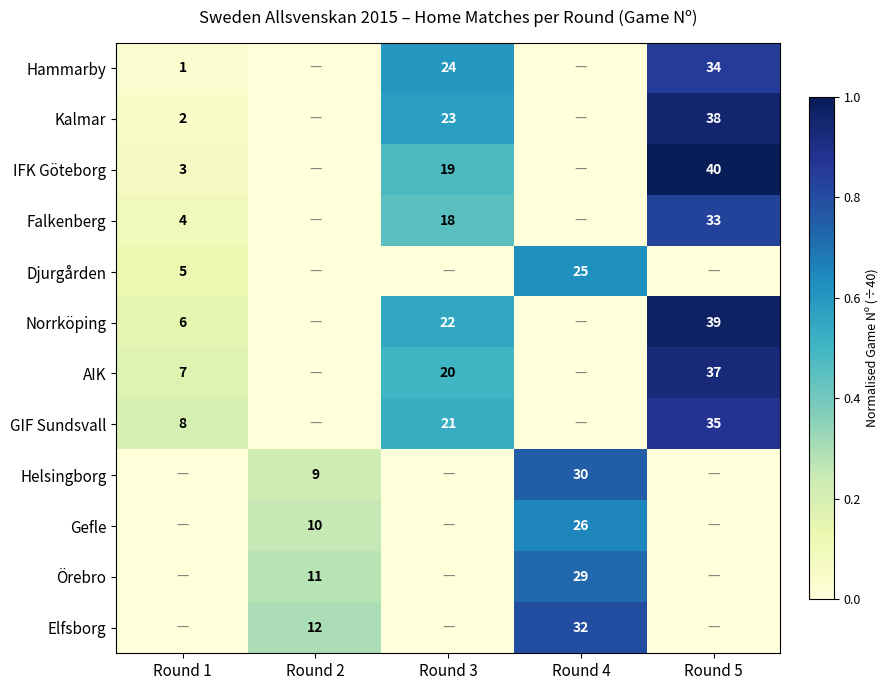

What is the difference between the Falkenberg values at Round 5 and Round 1?

29